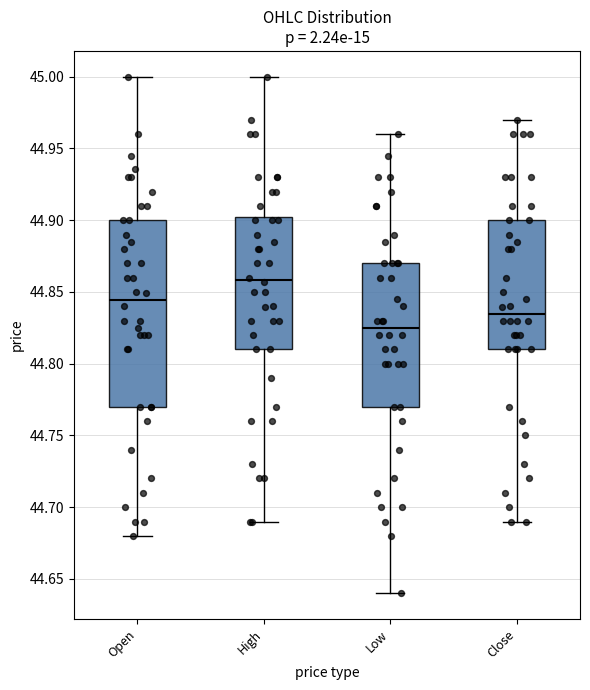

Comparing the boxes themselves (not the whiskers), which one is the tallest?

Open